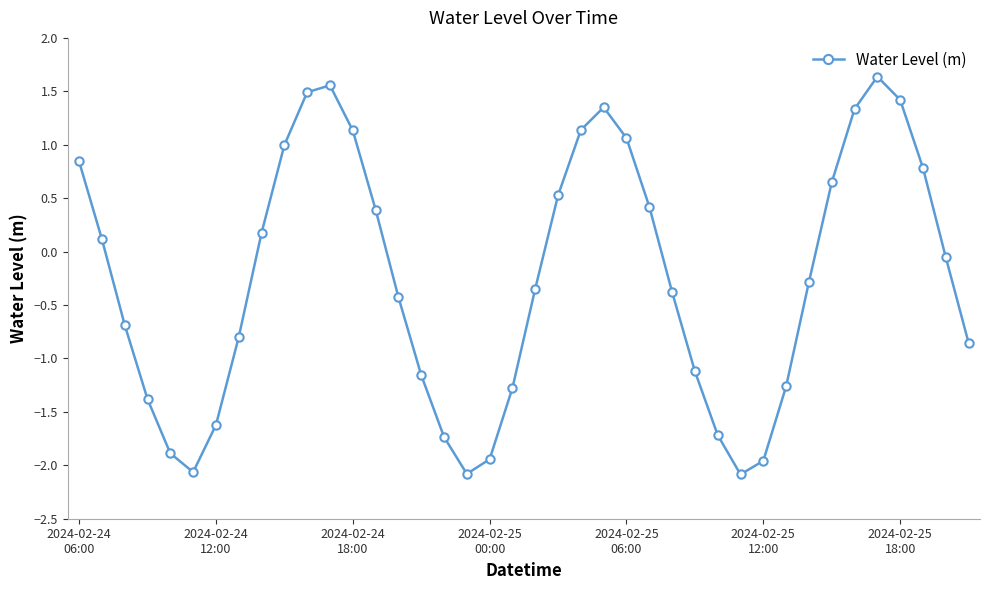

What is the maximum value shown in the chart?

1.6